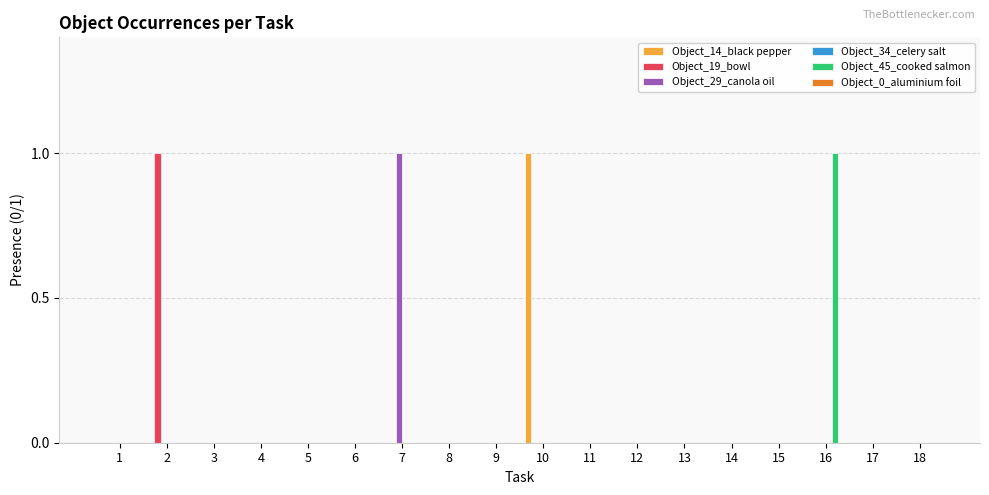

Are the bars horizontal?

No